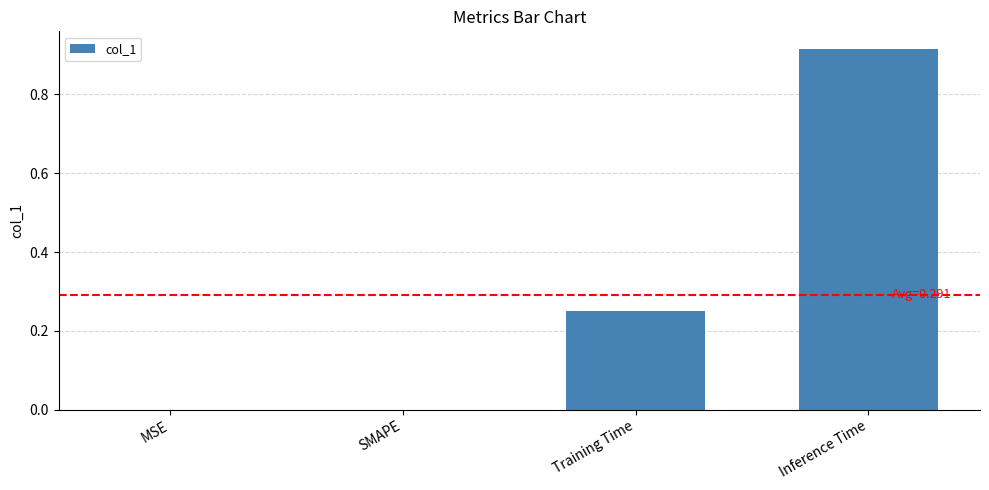

The value at SMAPE is 0.0. True or false?

True